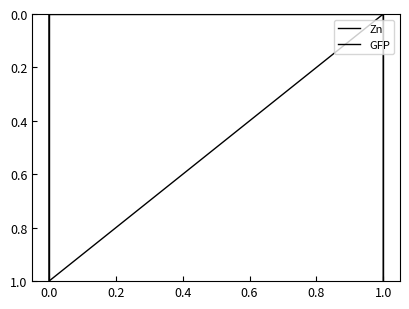

How many Zn values are between 0 and 1?

4